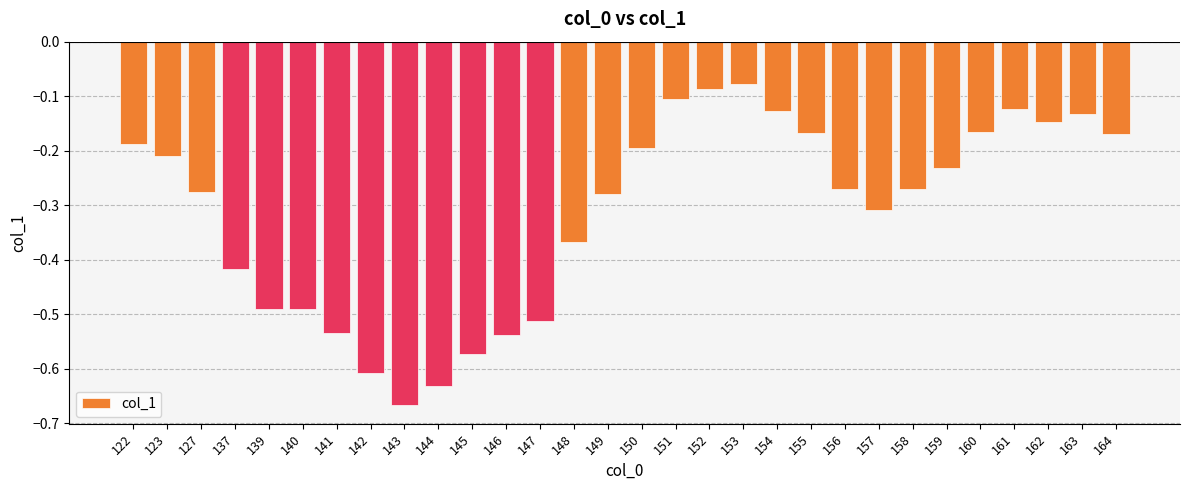

What is the difference between the second highest and minimum values?

0.6